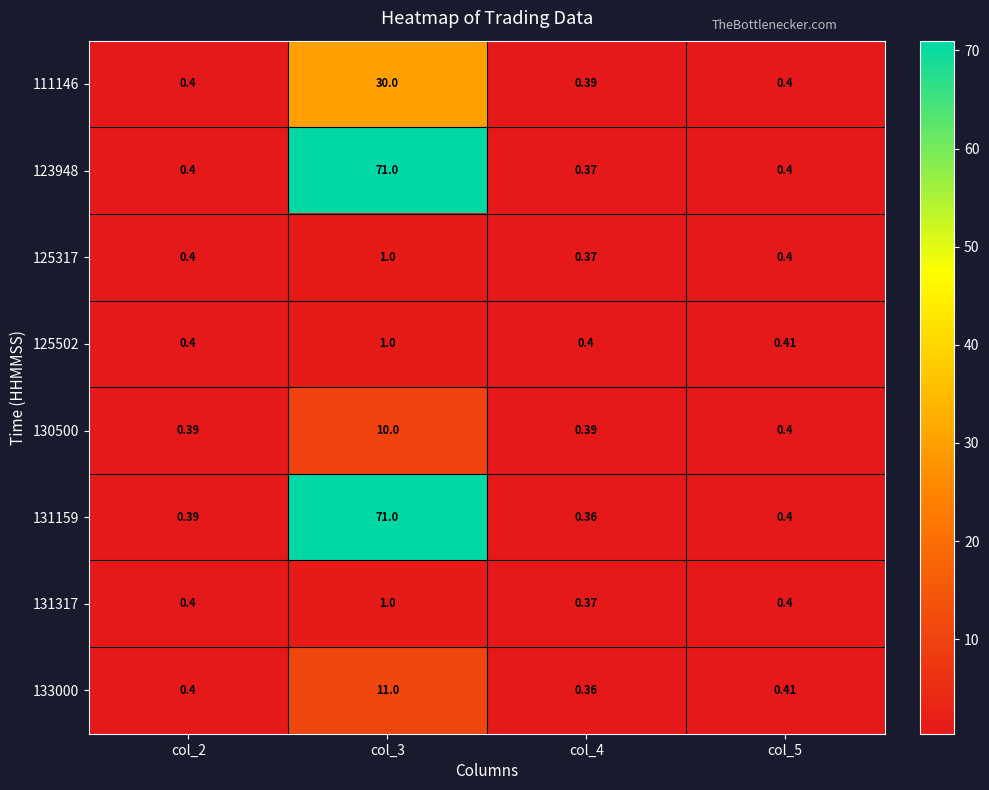

How many data points does each series have?

4